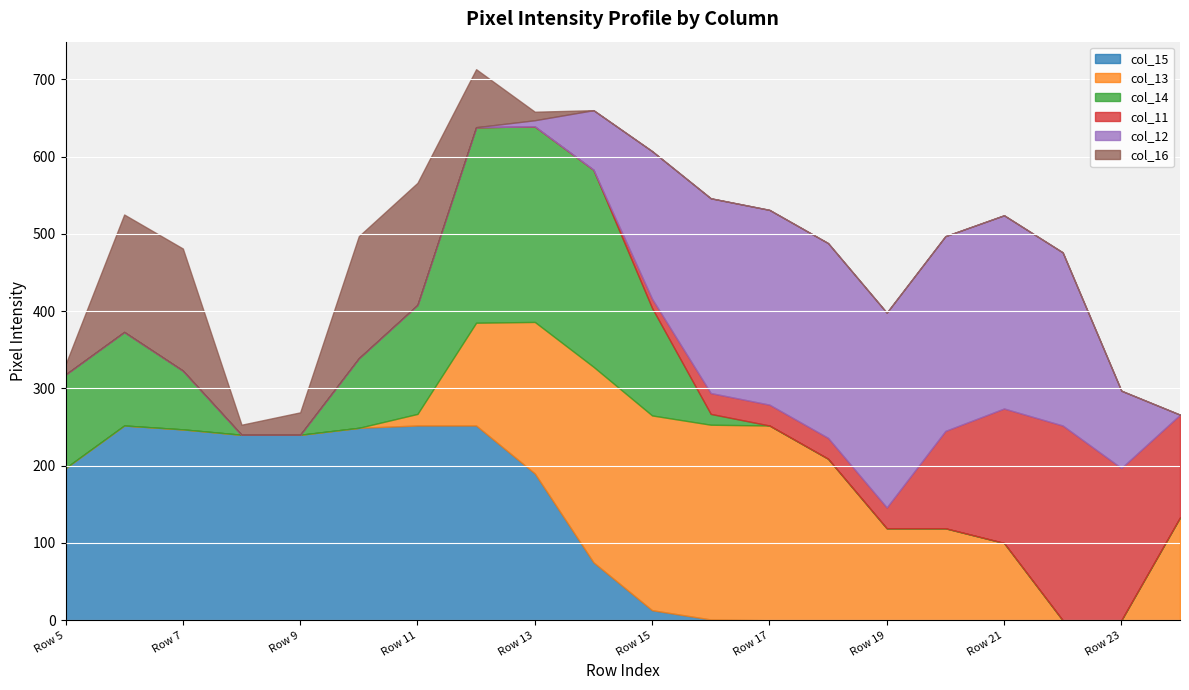

True or false: col_11 has a value of 0 at Row 6.

True